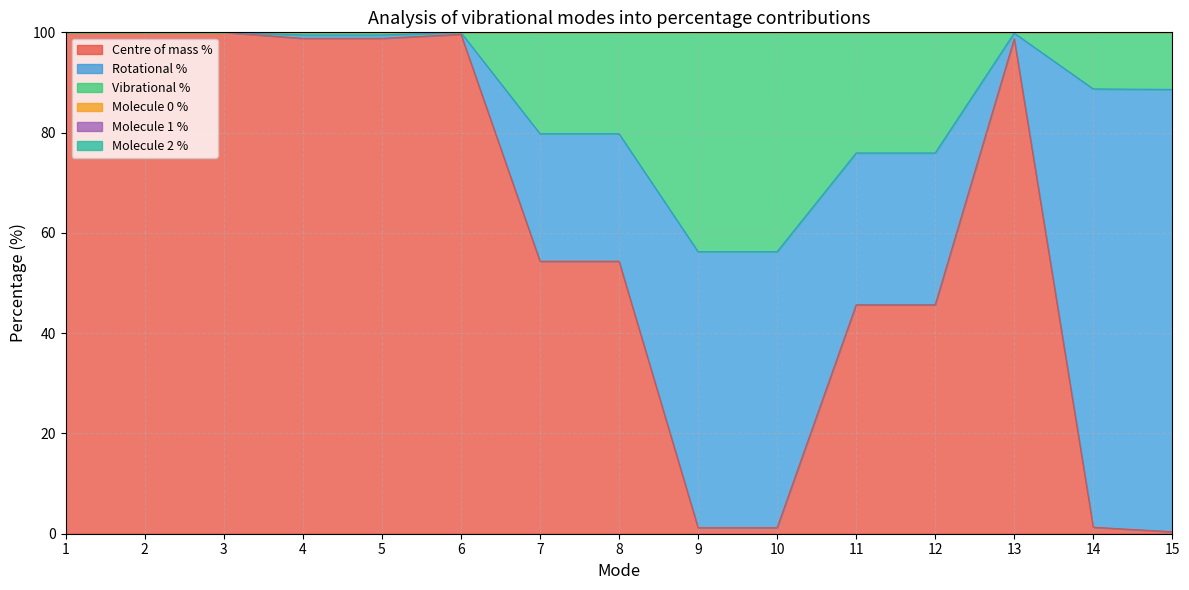

True or false: Centre of mass % has a value of 138.3 at 5.

False